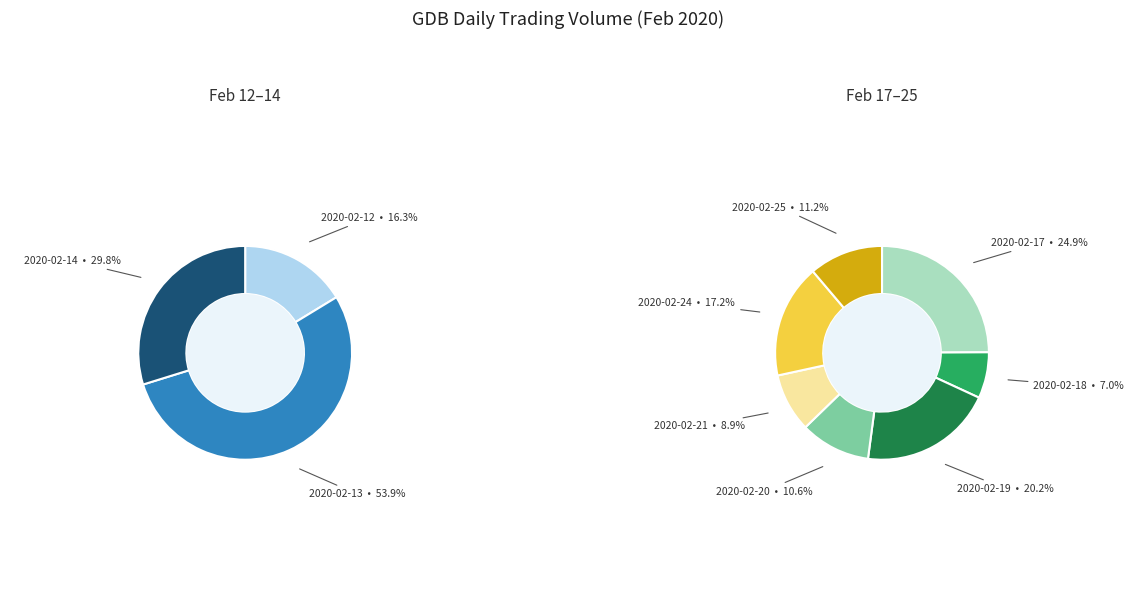

Do 2020-02-14 and 2020-02-21 together represent more than half of the pie?

No